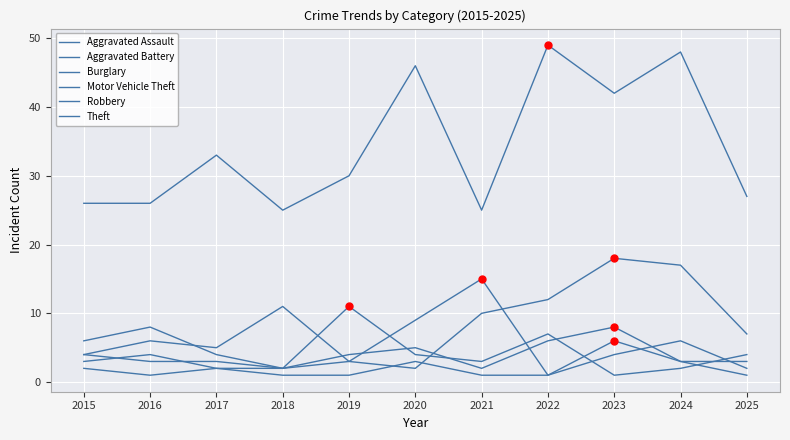

What is the difference between the highest and lowest values at 2017?

31